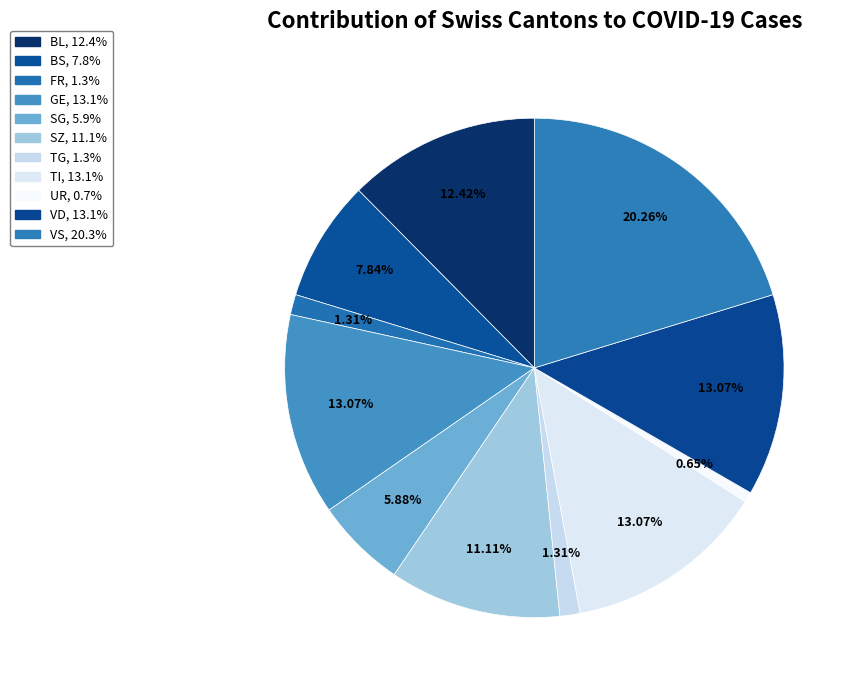

How many slices are in this pie chart?

11